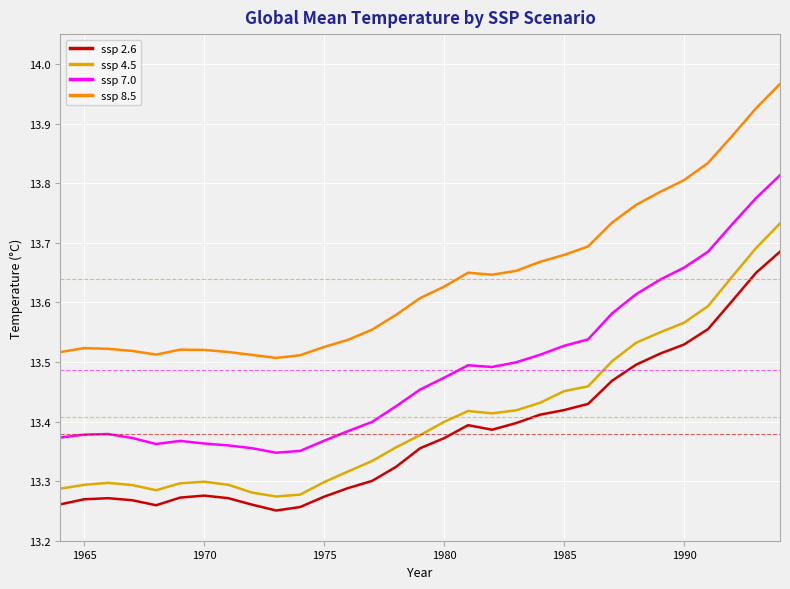

What is the difference between the maximum and minimum values in the ssp 4.5 series?

0.5